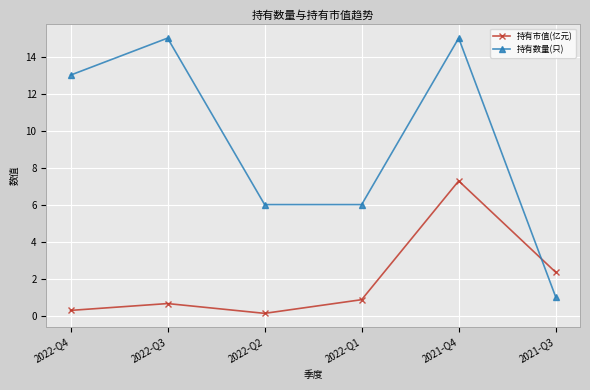

Where is 持有市值(亿元) nearest to the value 3?

2021-Q3